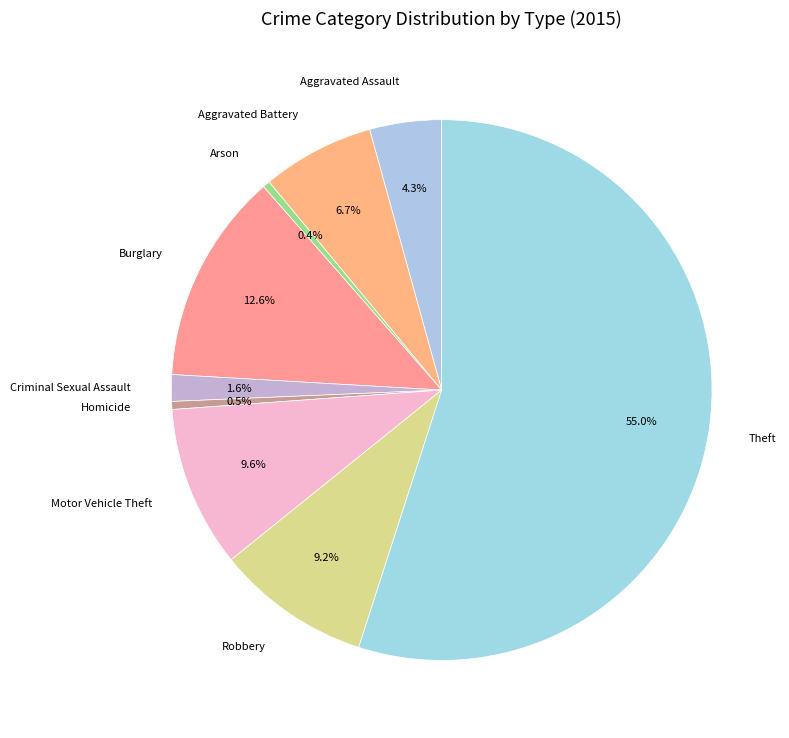

The Burglary slice represents 21% of the pie. True or false?

False